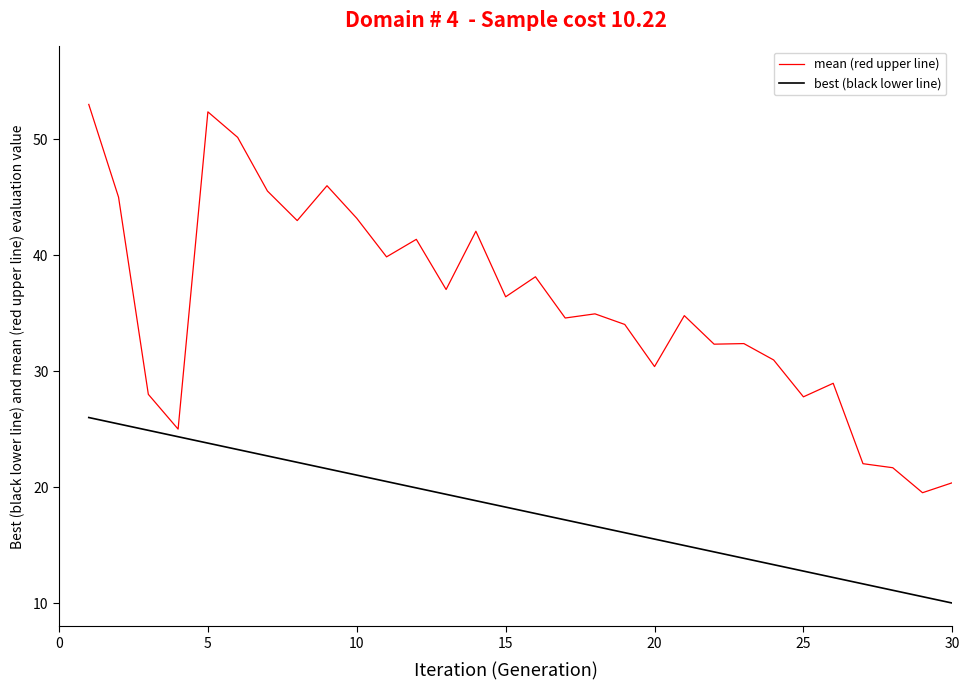

What is the sum of all mean (red upper line) values?

1070.8